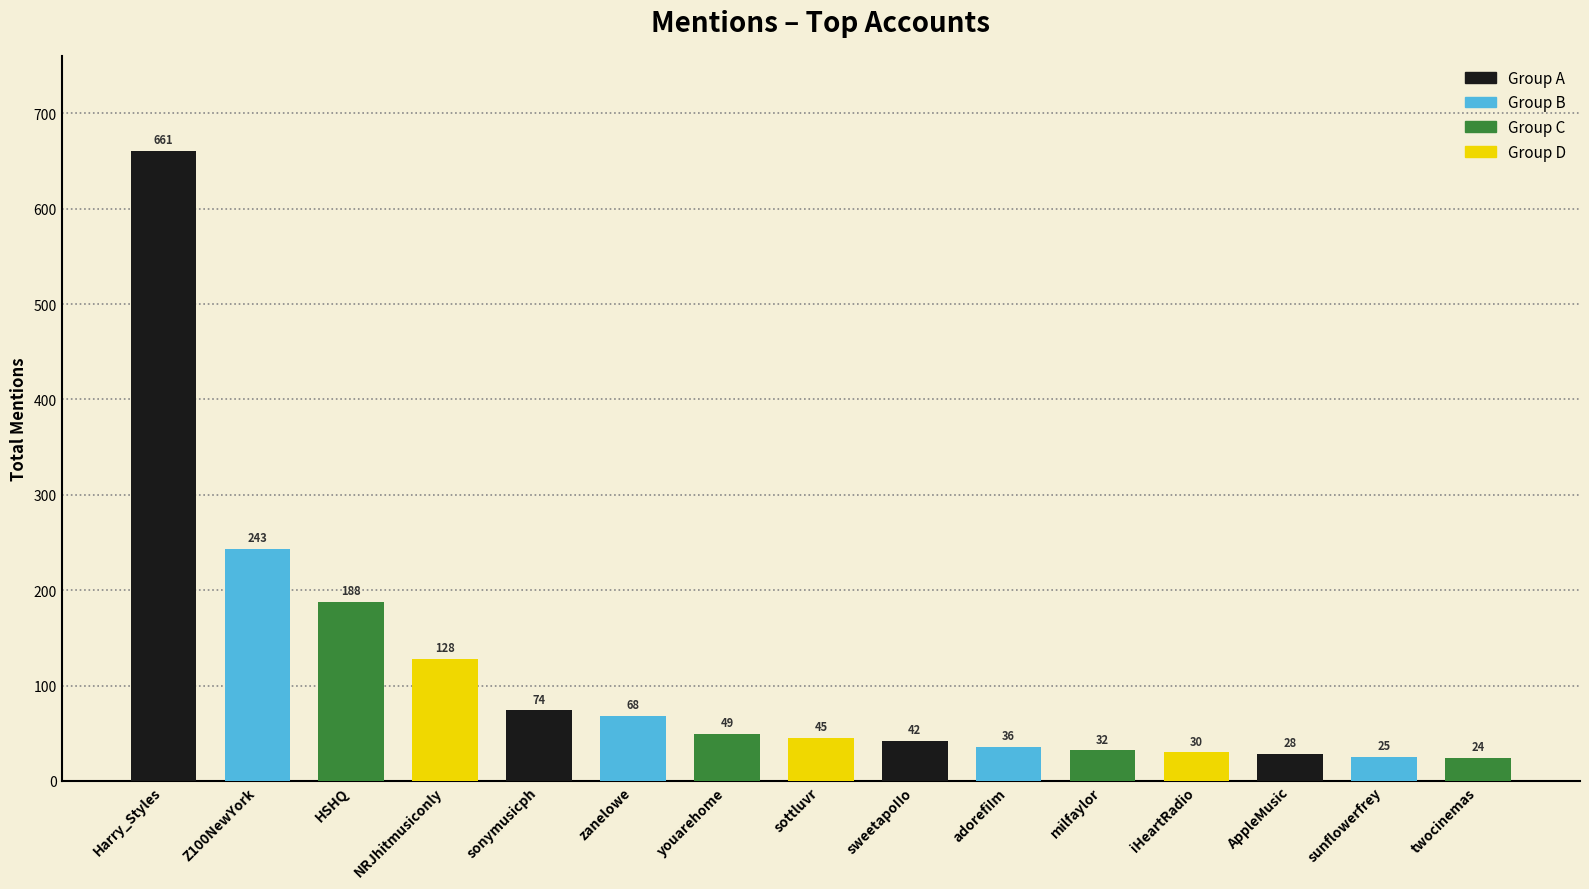

What is the average value?

112